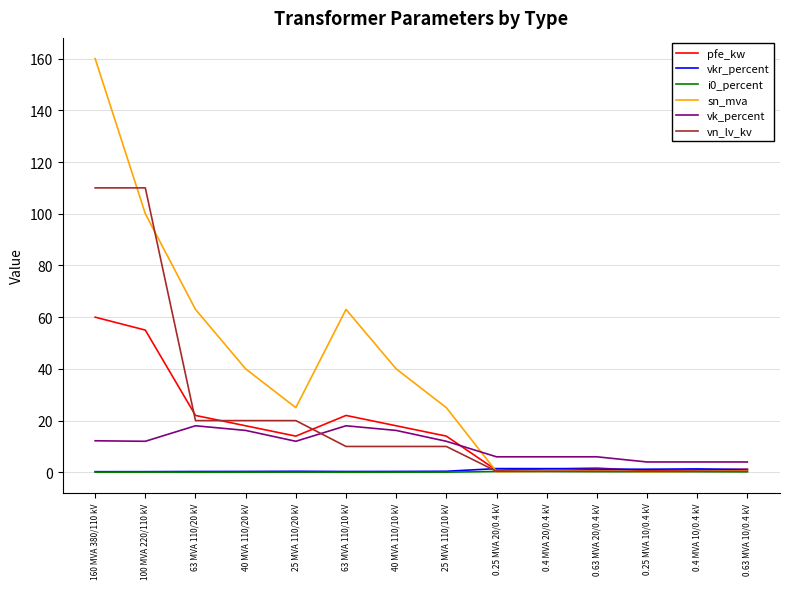

What is the maximum value for vk_percent?

18.0